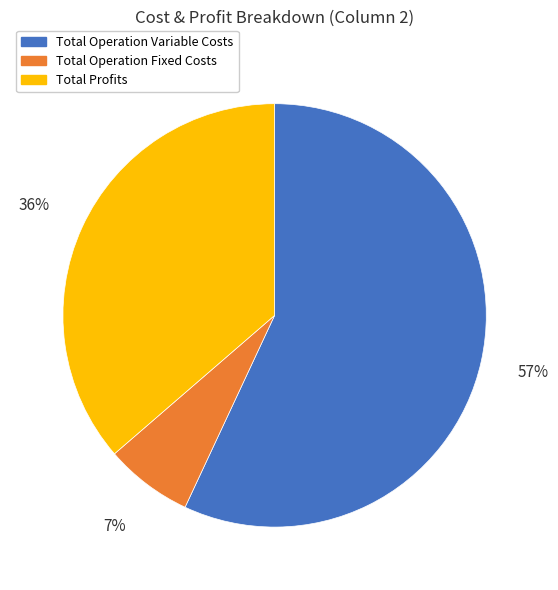

Which slice is the largest?

Total Operation Variable Costs